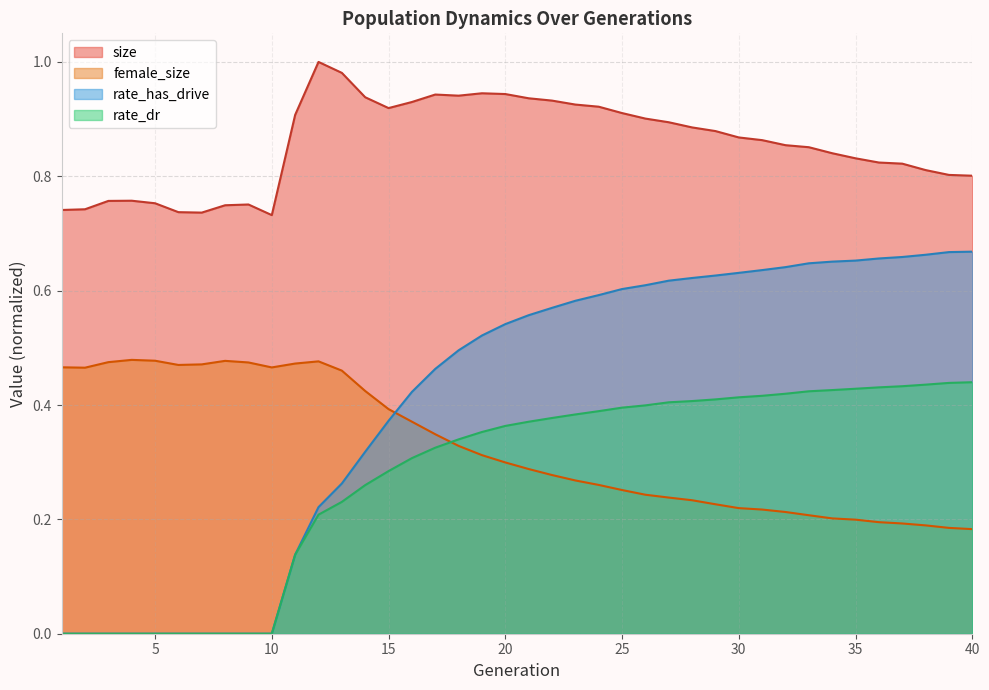

What is the difference between the second highest and minimum values in the female_size series?

0.3